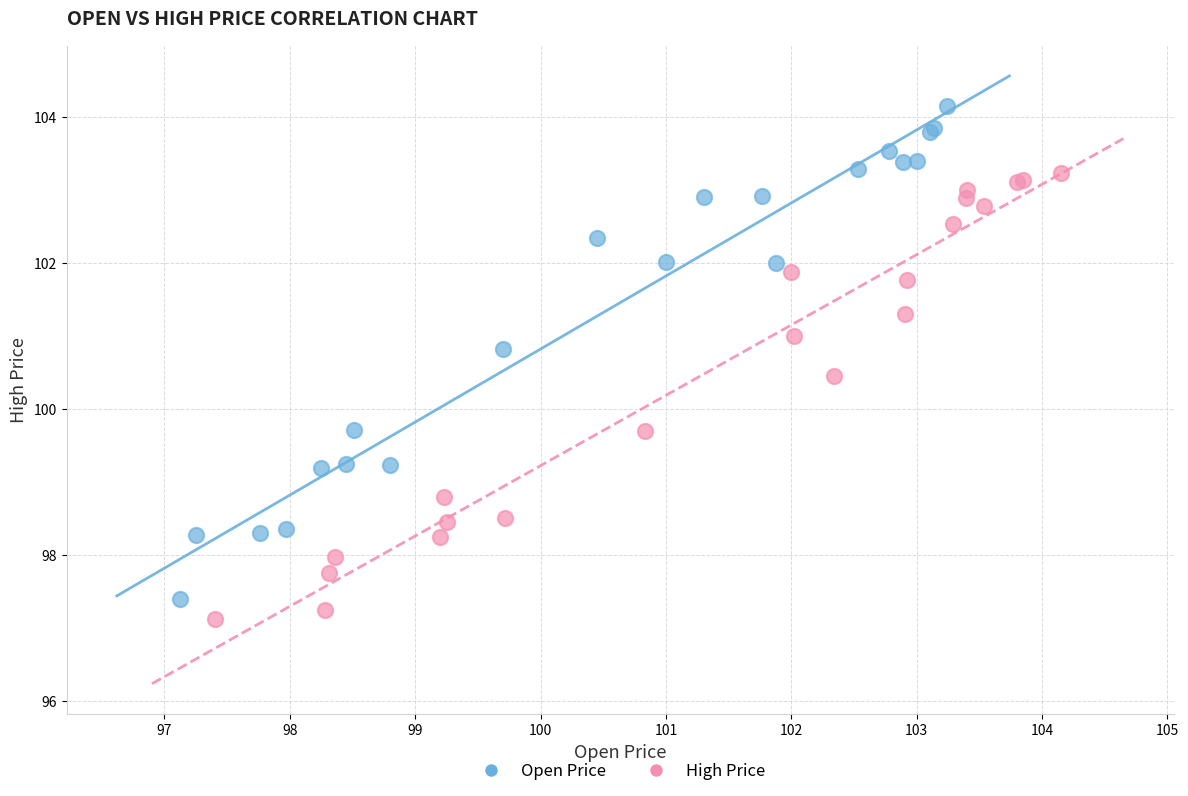

What are all the series names shown in the legend?

Open Price, High Price